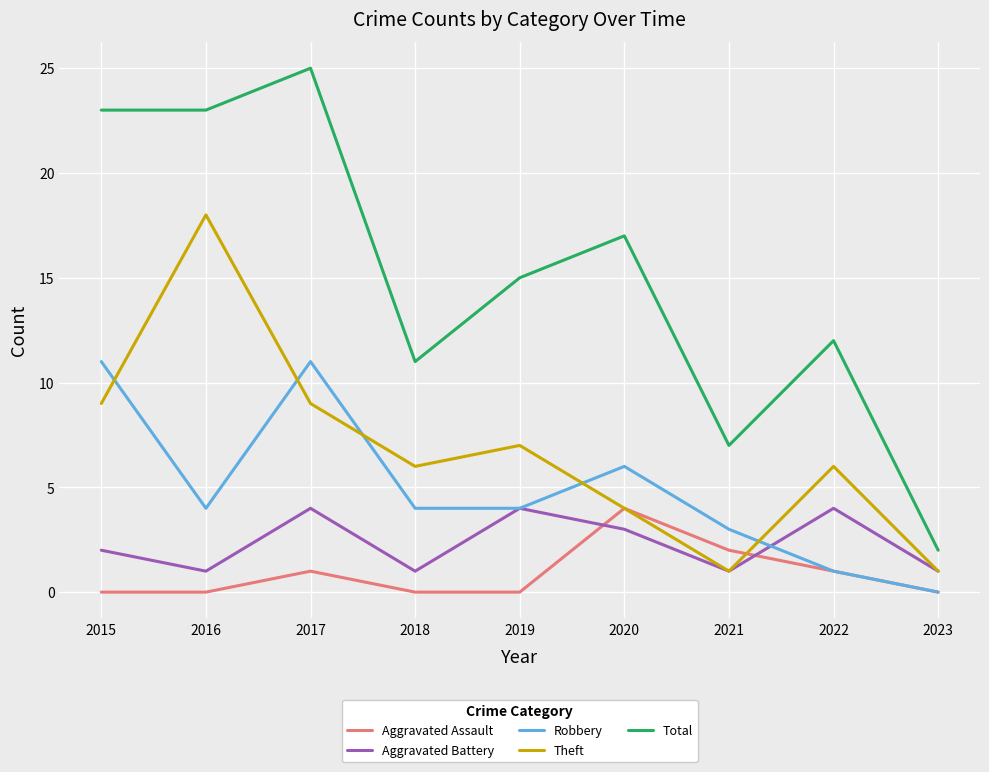

In Aggravated Assault, how many points are higher than both neighbors (excluding endpoints)?

2